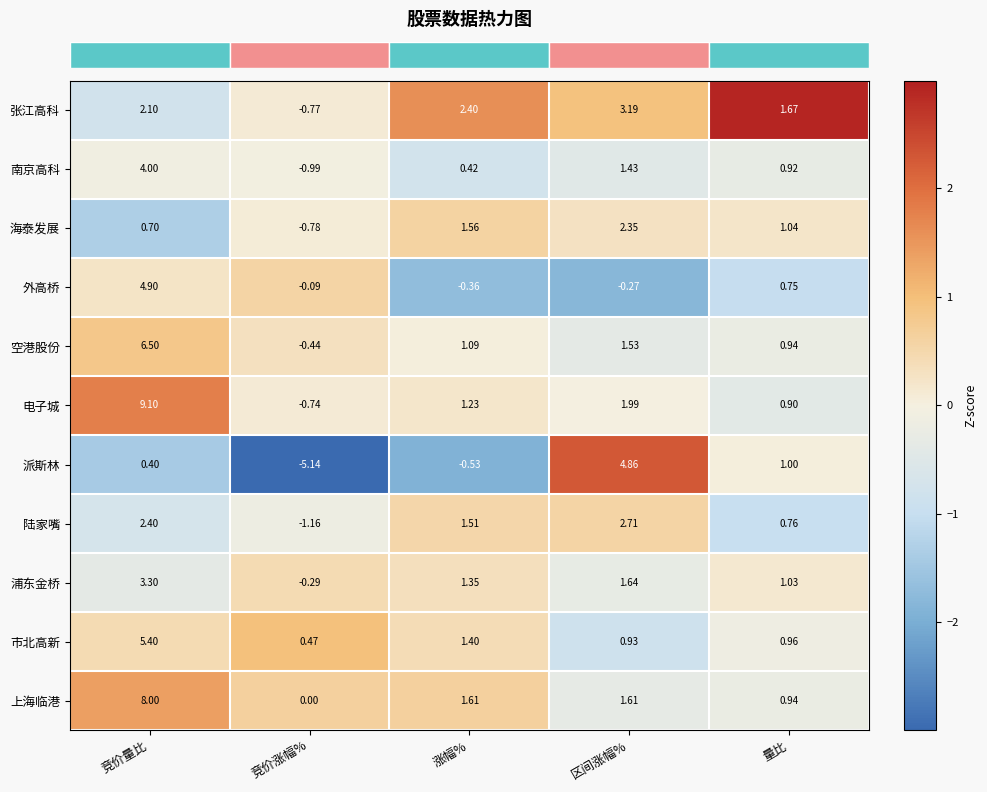

Rank the series at 涨幅% from lowest to highest value.

派斯林, 外高桥, 南京高科, 空港股份, 电子城, 浦东金桥, 市北高新, 陆家嘴, 海泰发展, 上海临港, 张江高科